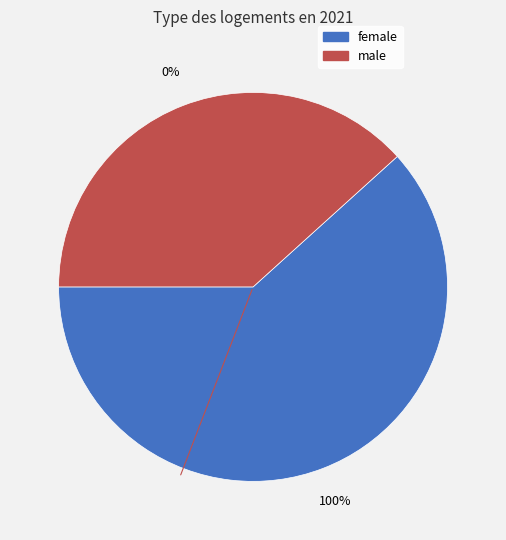

What percentage is NOT represented by male?

61.7%